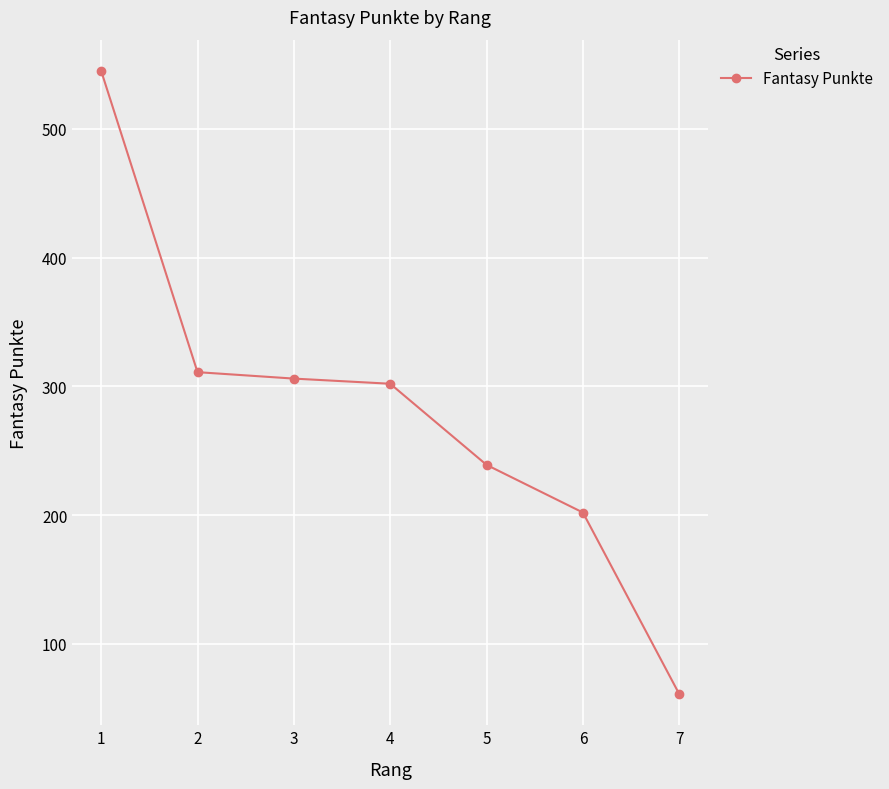

How many series are shown in this chart?

1